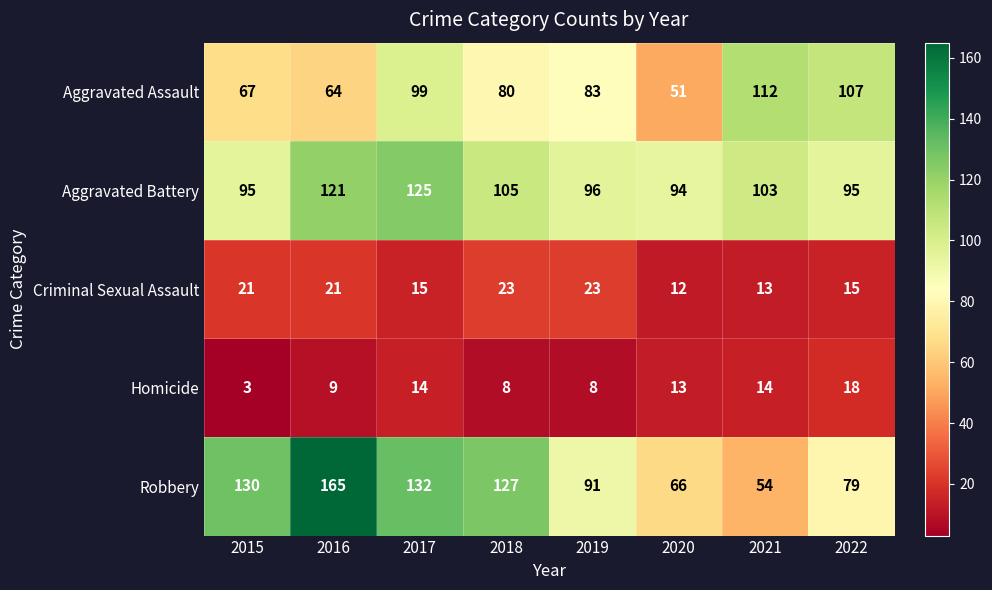

What is the sum of all Aggravated Assault values?

663